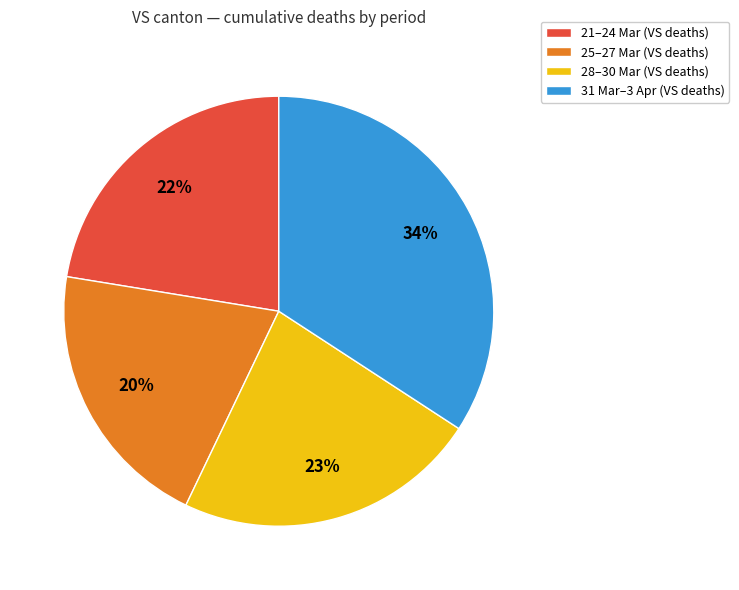

To the nearest percent, what is the combined percentage of 28–30 Mar (VS deaths) and 21–24 Mar (VS deaths)?

45%